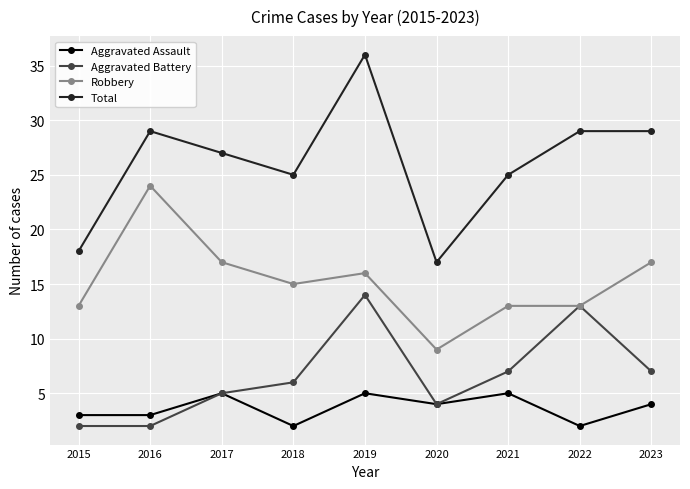

True or false: Robbery and Total cross at least once.

False